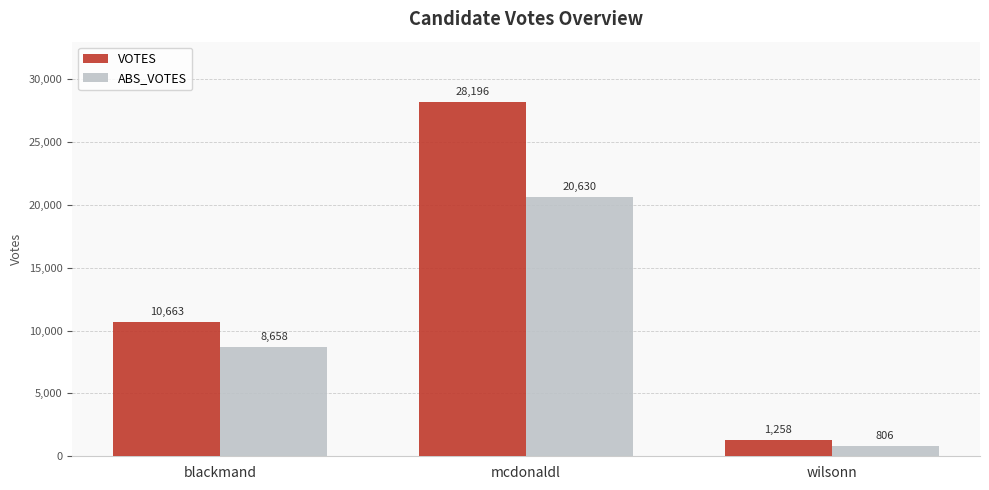

How many values in the VOTES series are below 10663?

1